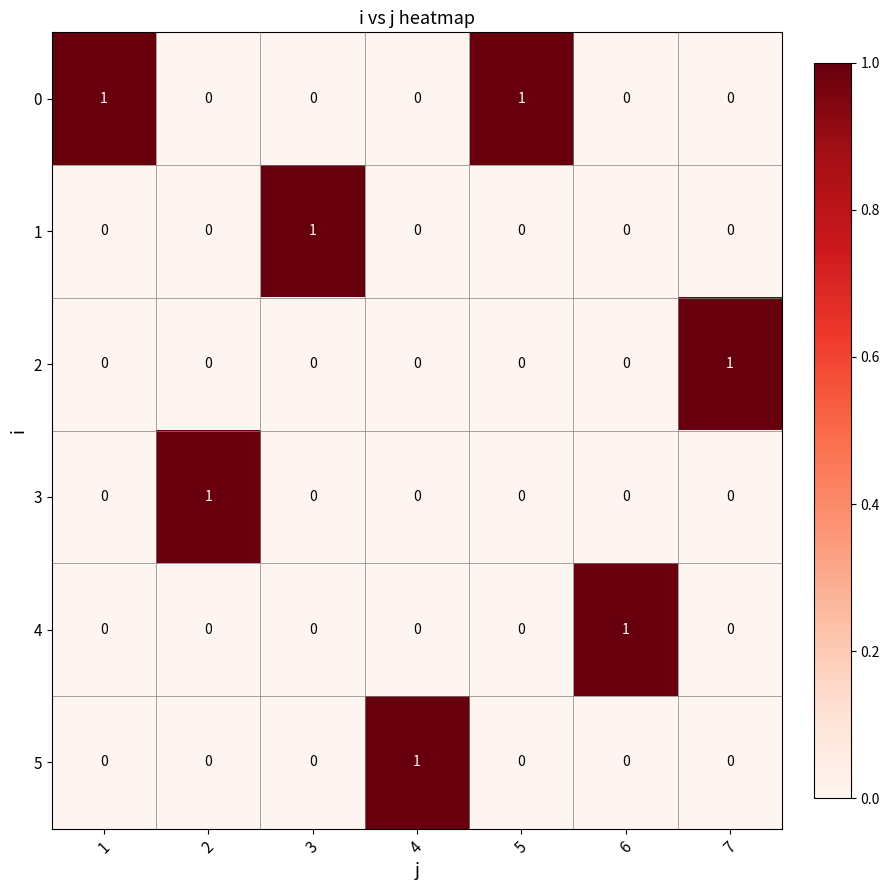

How many 3 values are between 0 and 1?

7